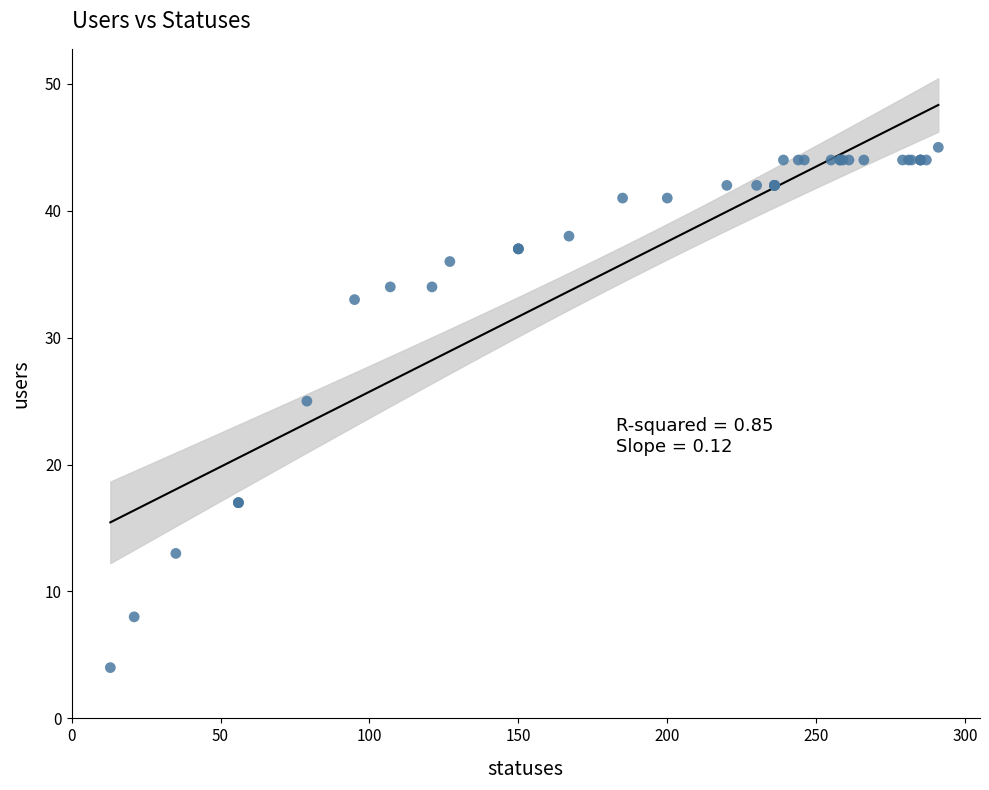

What Y value in the scatter plot is closest to 24?

25